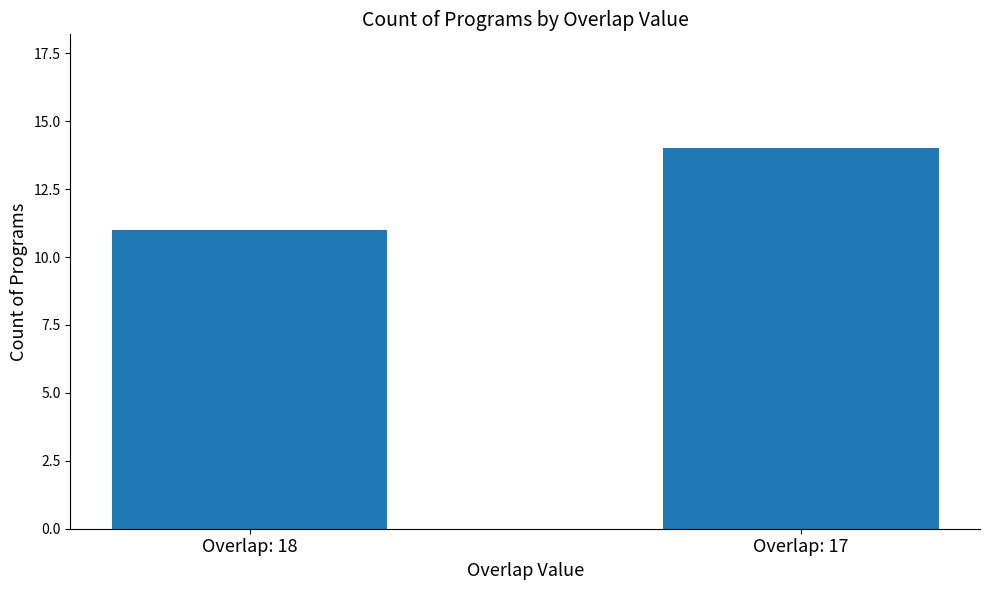

What is the value of the 1st bar from the left?

11